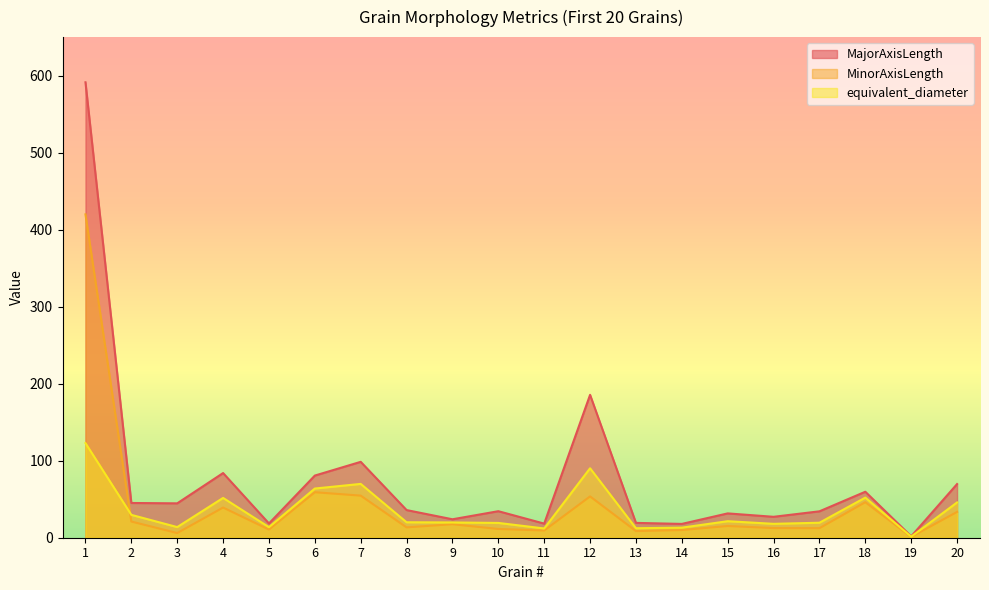

At how many categories does at least one series exceed 382?

1